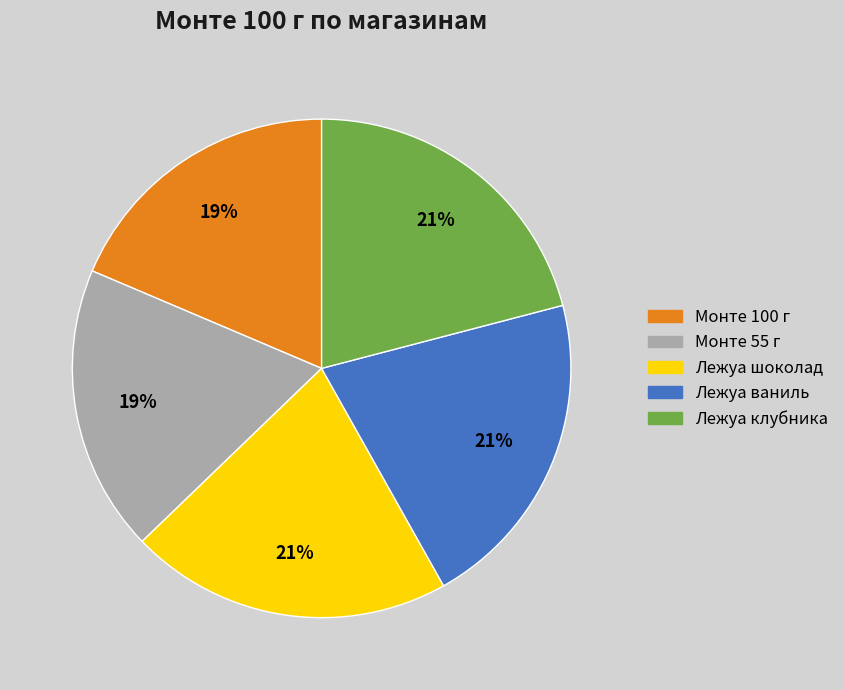

Does any single category account for the majority?

No